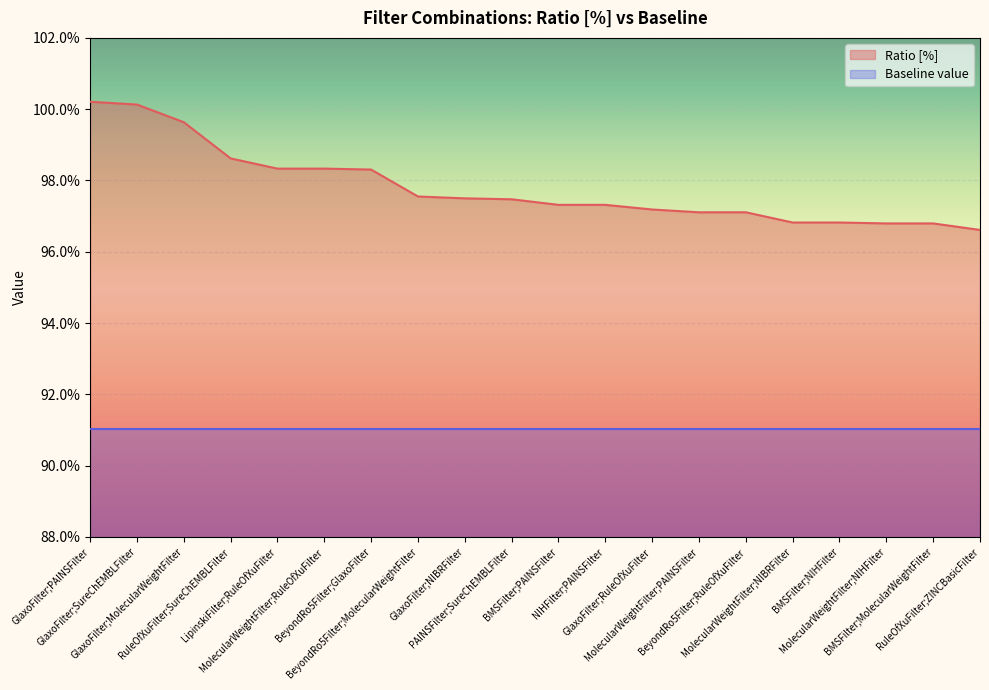

How many categories are shown in the chart?

20